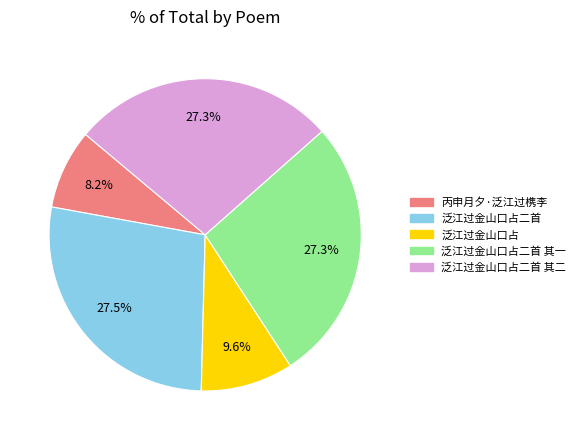

Which has a higher value, 泛江过金山口占 or 泛江过金山口占二首 其一?

泛江过金山口占二首 其一